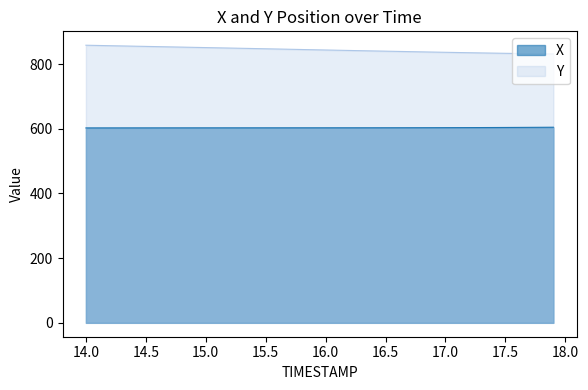

What is the minimum value shown in the chart?

602.7